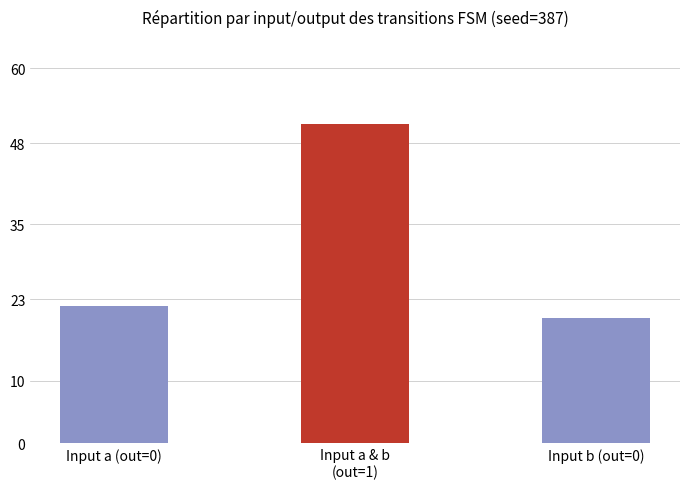

What is the label of the 1st bar from the right?

Input b (out=0)